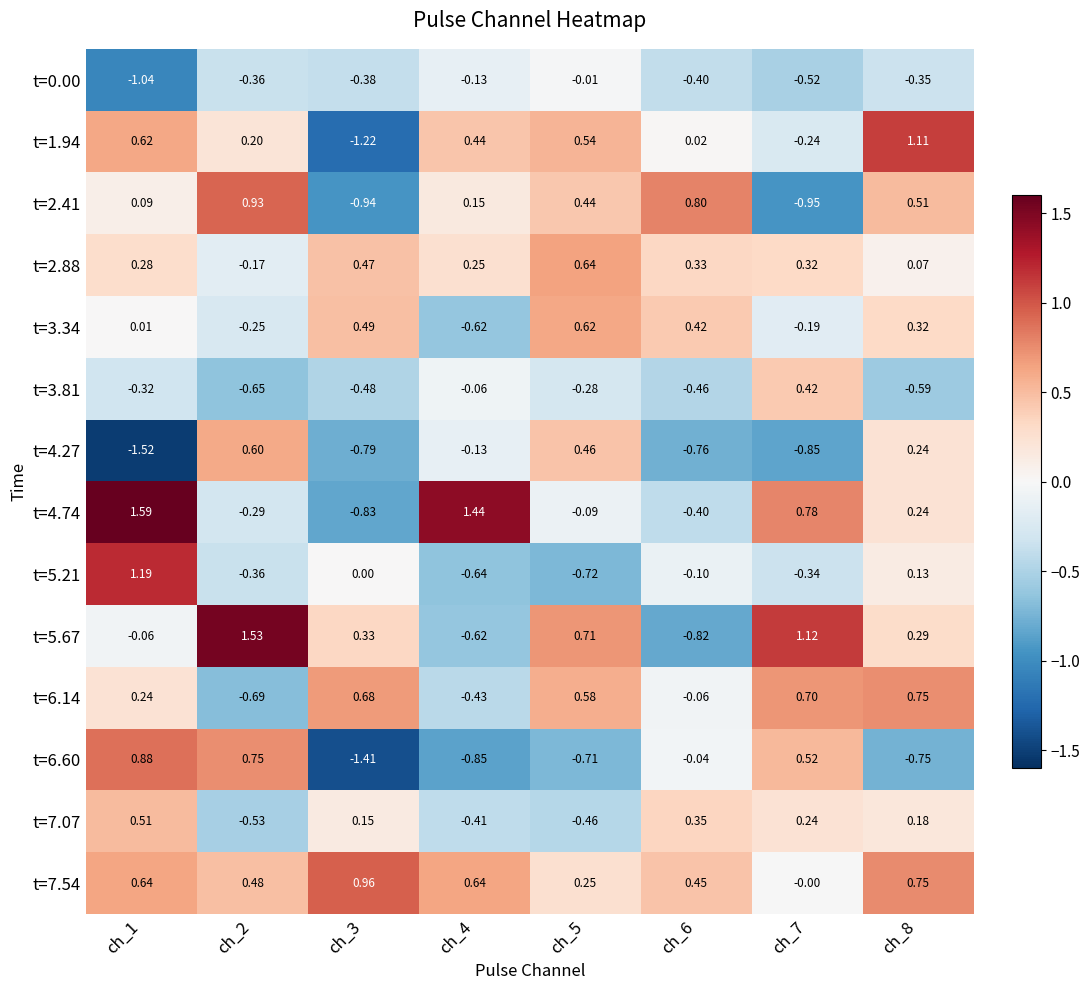

Is the value of t=1.94 at ch_3 greater than the value of t=6.14 at ch_6?

No